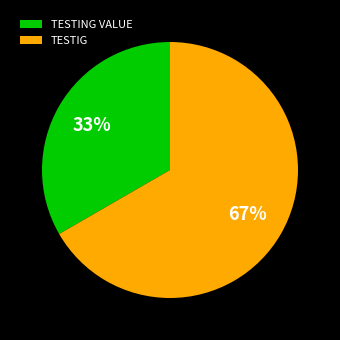

What percentage is the TESTING VALUE slice, to the nearest percent?

33%